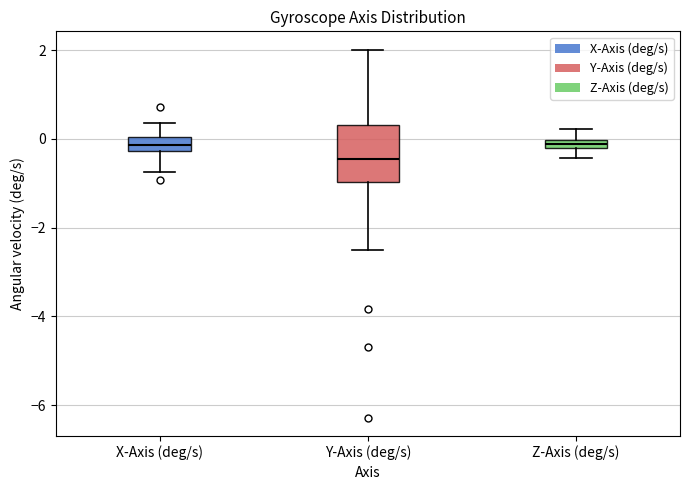

Comparing the boxes themselves (not the whiskers), which one is the tallest?

Y-Axis (deg/s)